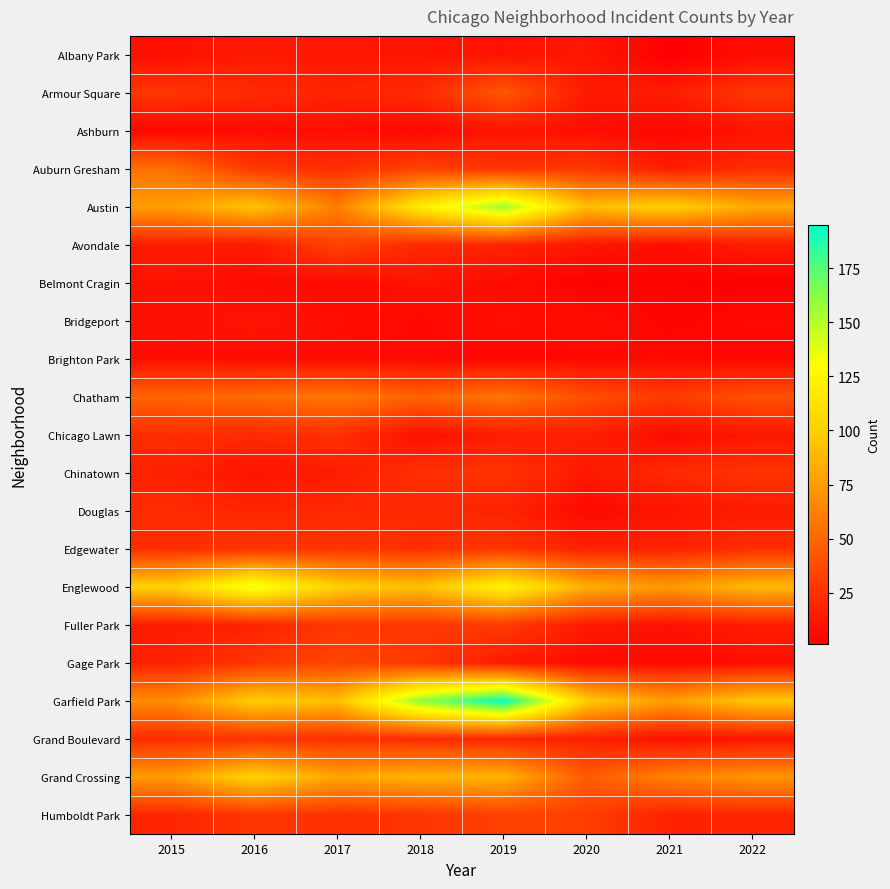

What is the total value across all series at 2015?

662